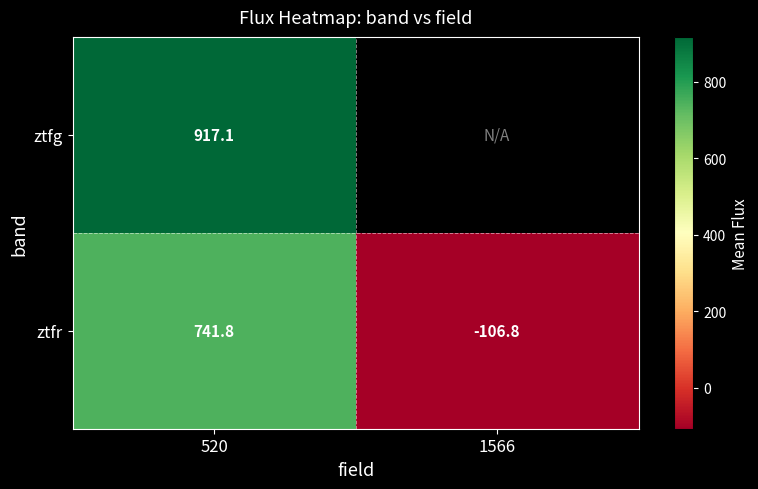

Is the value of ztfr at 520 greater than the value of ztfg at 520?

No